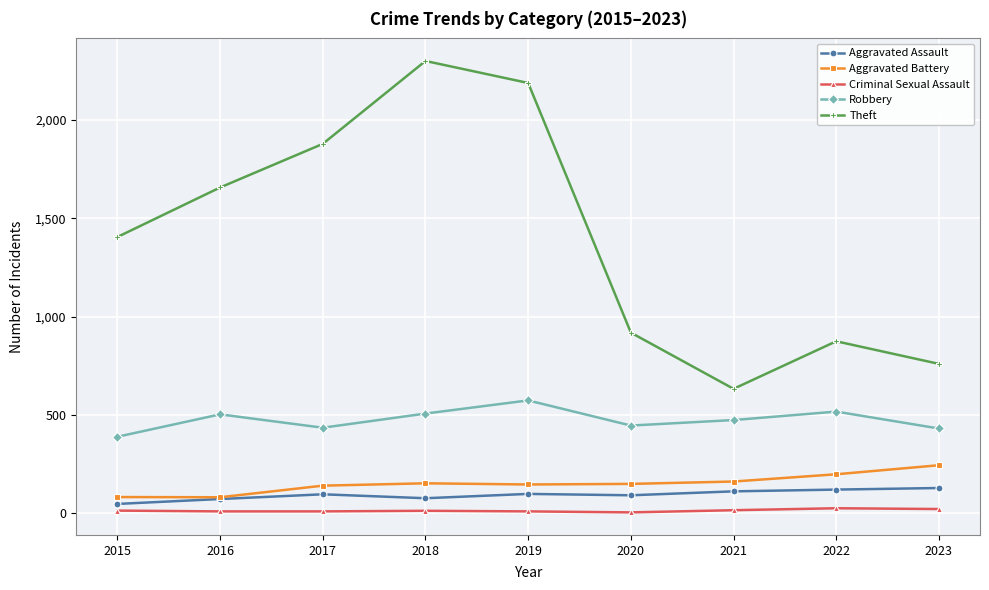

What is the lowest value of the Robbery series?

388